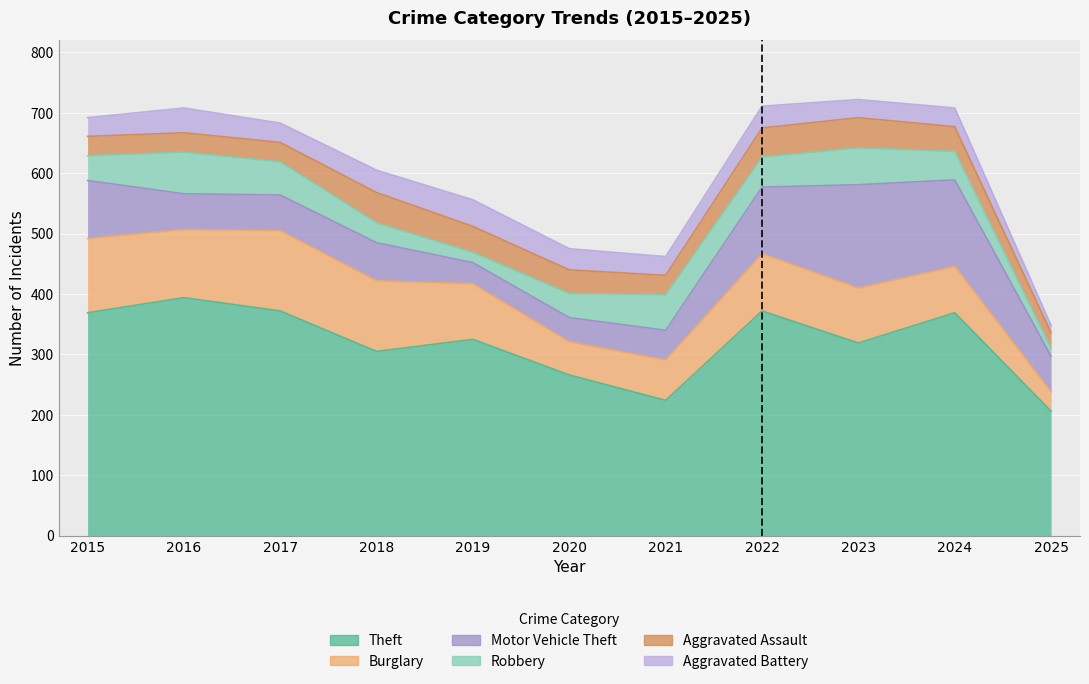

Reading left to right, transcribe all the data shown in this chart.

Theft: 369	394	372	305	325	266	224	372	319	369	206
Burglary: 123	113	133	117	92	55	67	95	91	77	32
Motor Vehicle Theft: 96	59	59	63	35	40	49	110	171	143	59
Robbery: 41	69	55	33	17	40	59	50	61	47	13
Aggravated Assault: 32	32	32	50	43	39	32	48	50	41	26
Aggravated Battery: 31	41	32	37	44	35	31	36	30	31	12